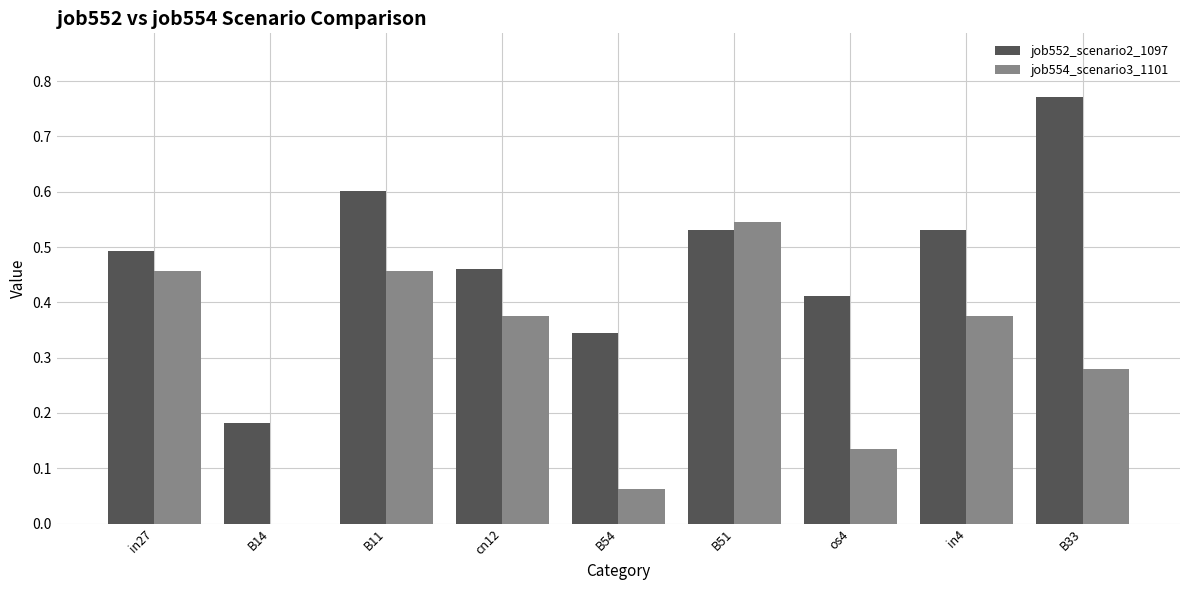

What is the total value across all series at in4?

0.9